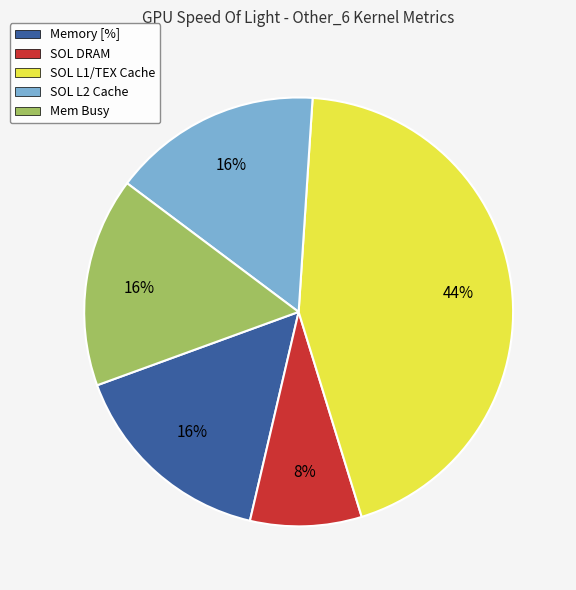

The SOL L1/TEX Cache slice represents 52% of the pie. True or false?

False